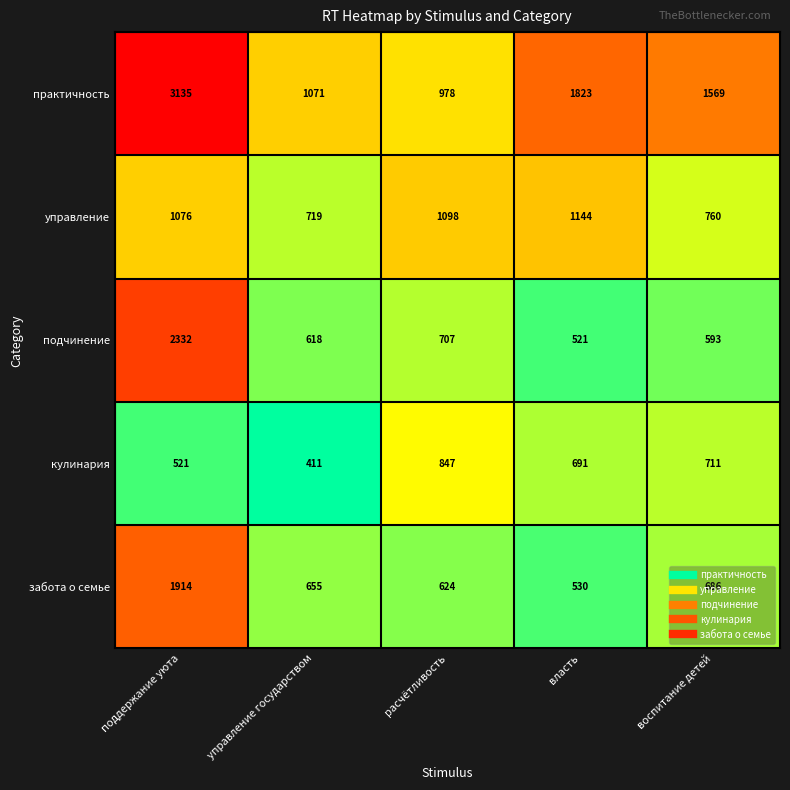

Which series changed the most between управление государством and власть?

практичность